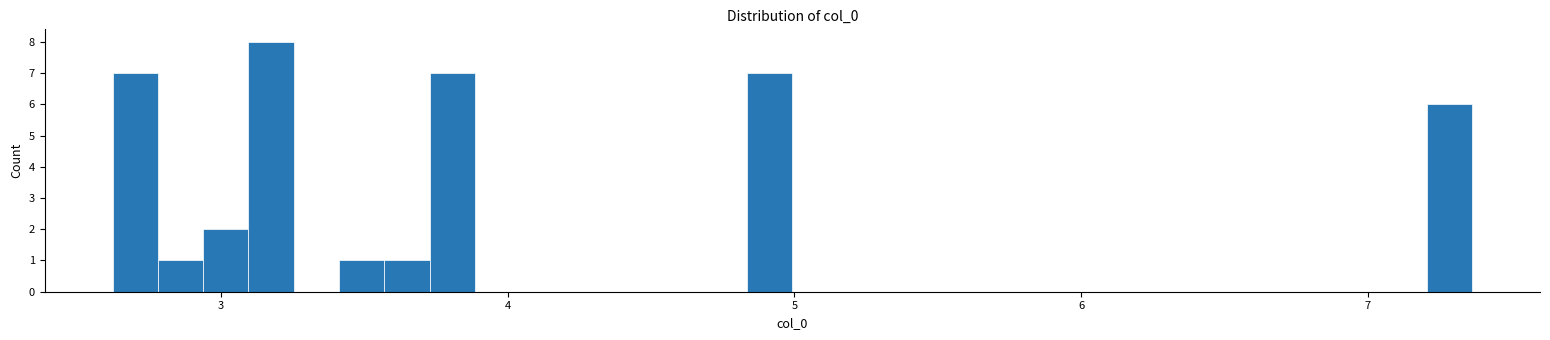

Around what value on the x-axis is the tallest bar? Give the approximate position of its centre, as read against the axis.

3.2